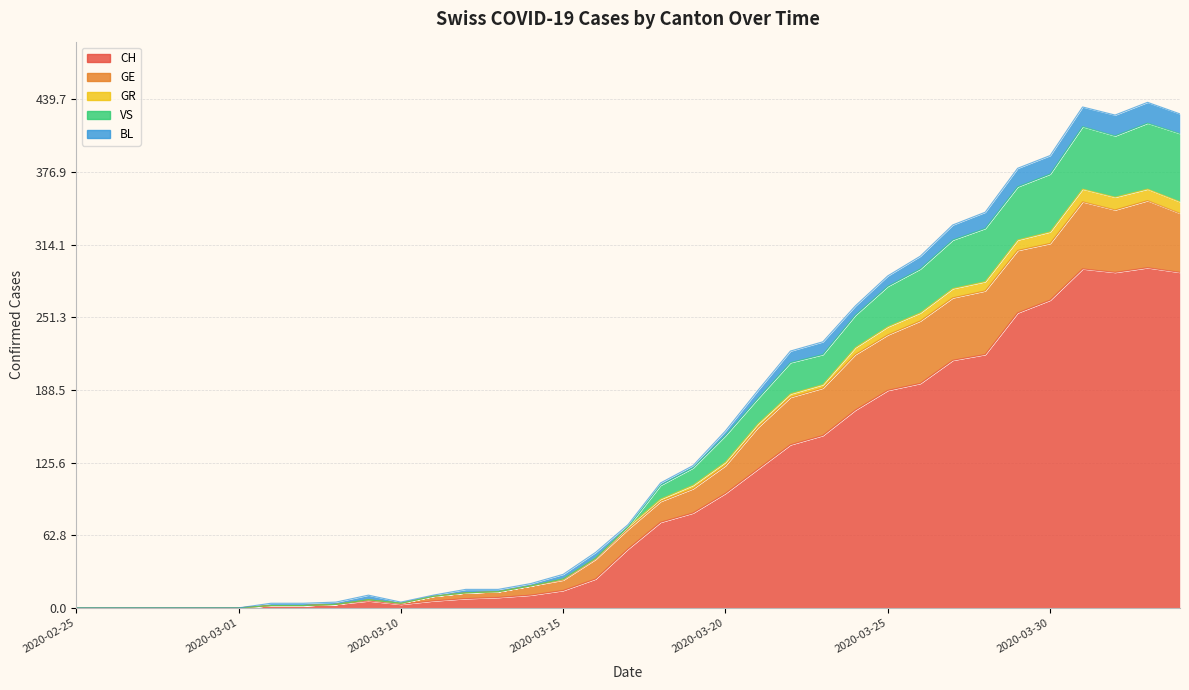

What is the label of the 1st point from the left?

2020-02-25